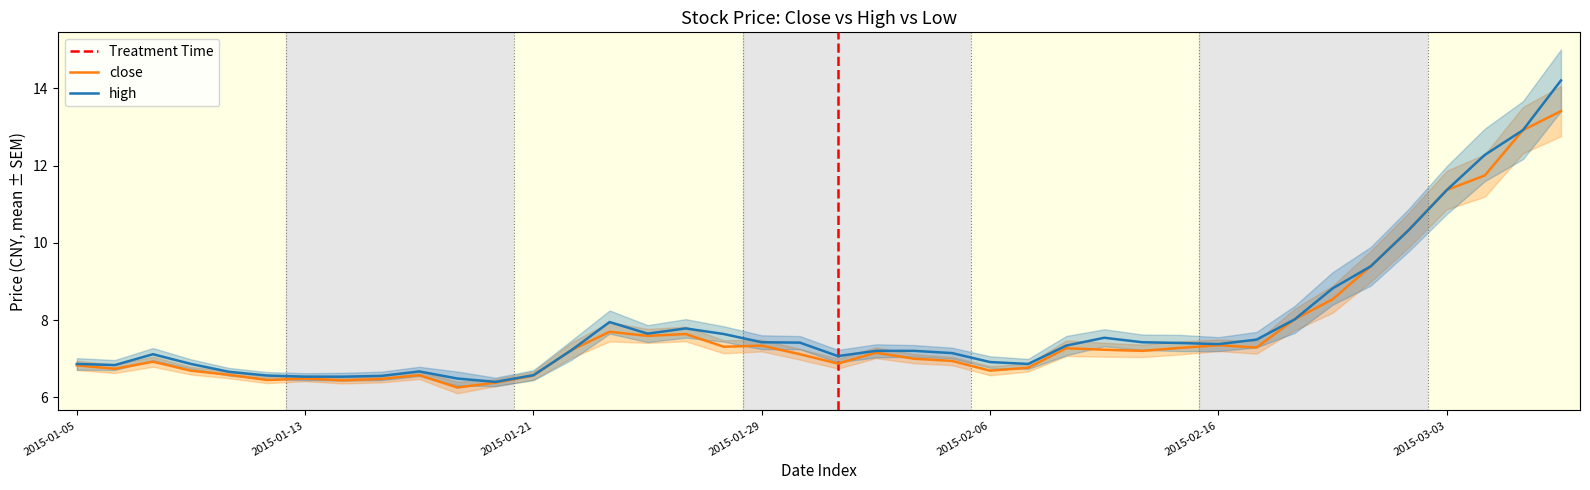

At which label does high reach its minimum?

2015-01-20